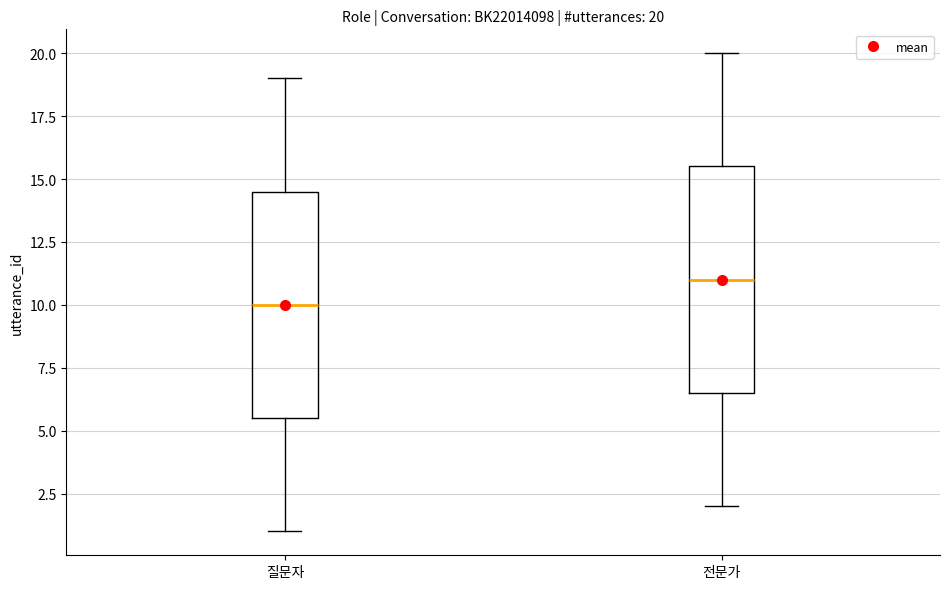

Which box has the lowest median line?

질문자